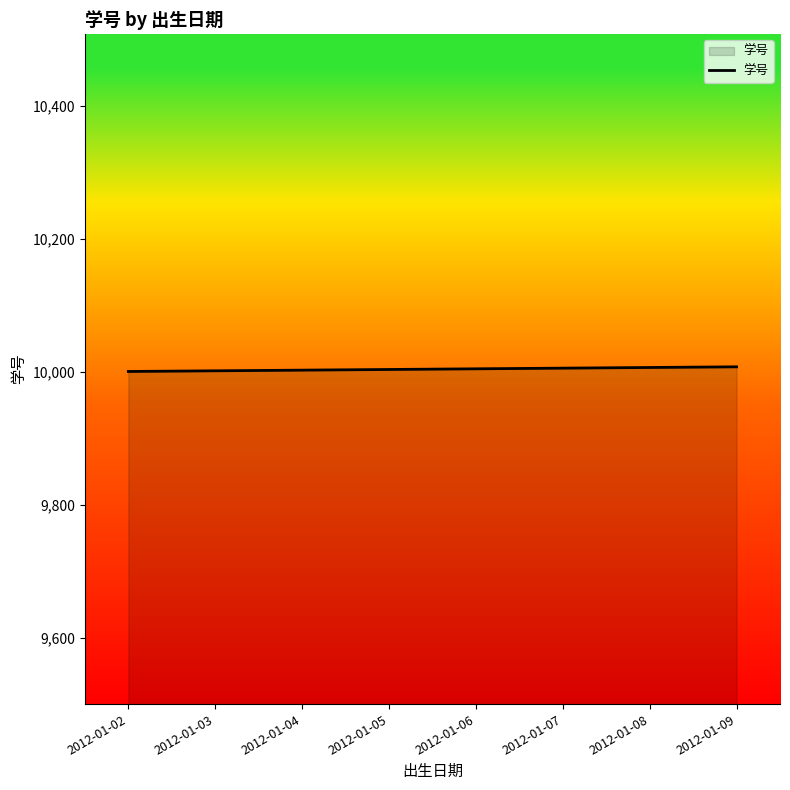

What is the difference between the second highest and second lowest values?

5